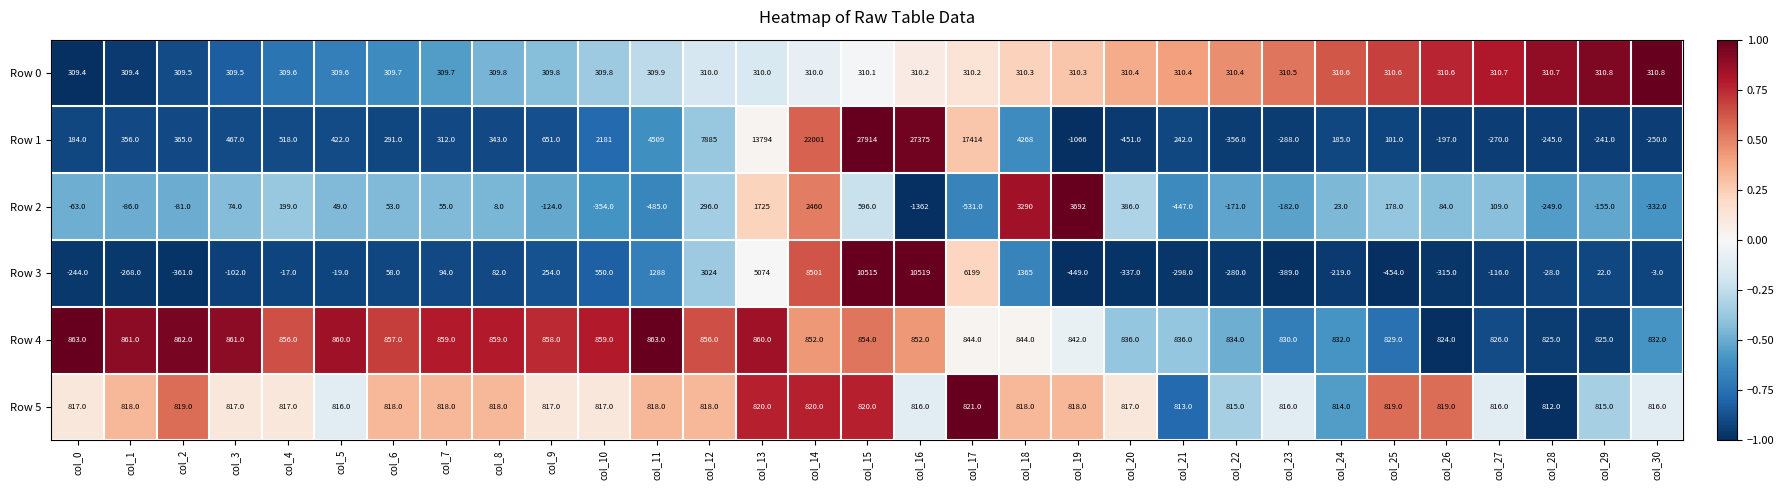

At which label does Row 3 reach its minimum?

col_25